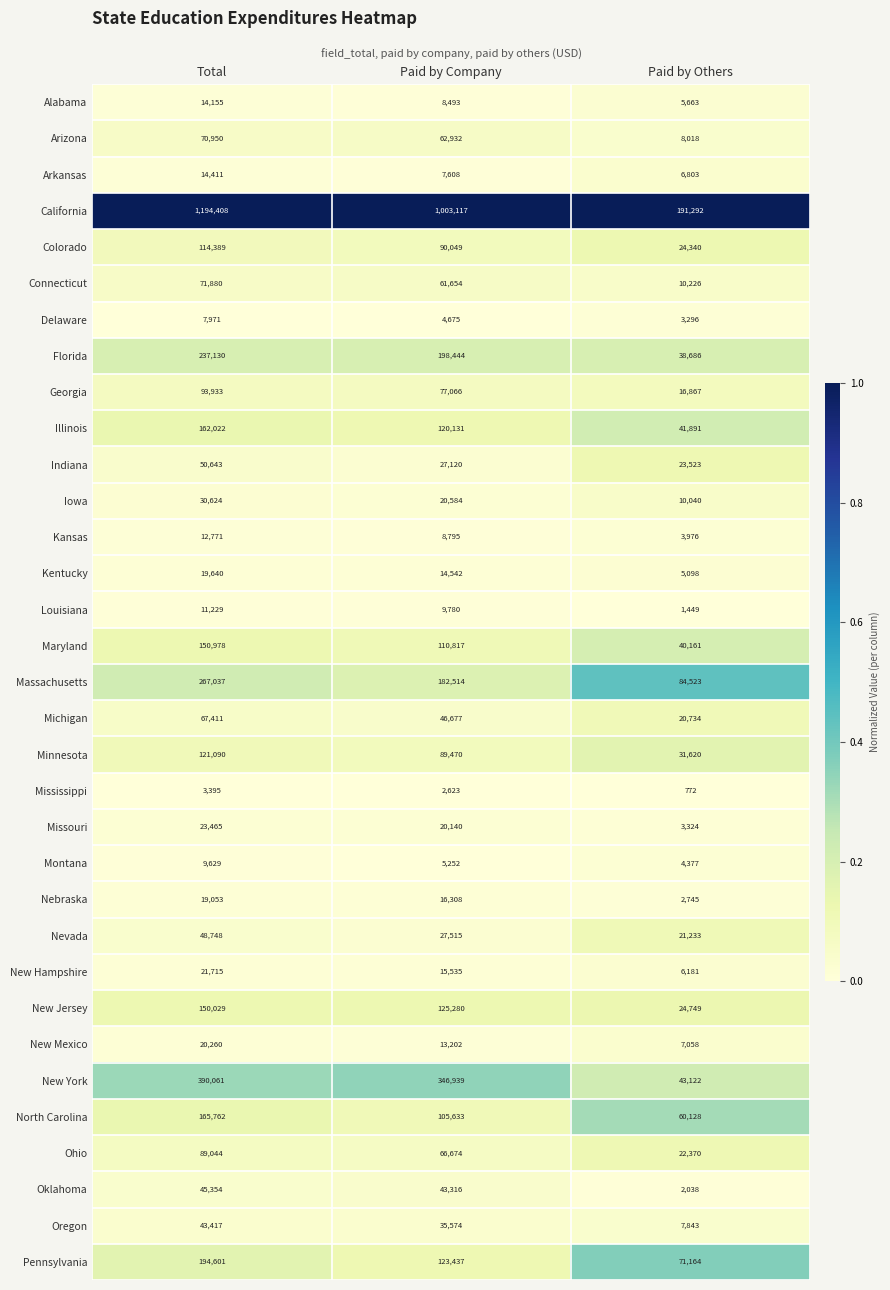

Count the number of data series in this chart.

33